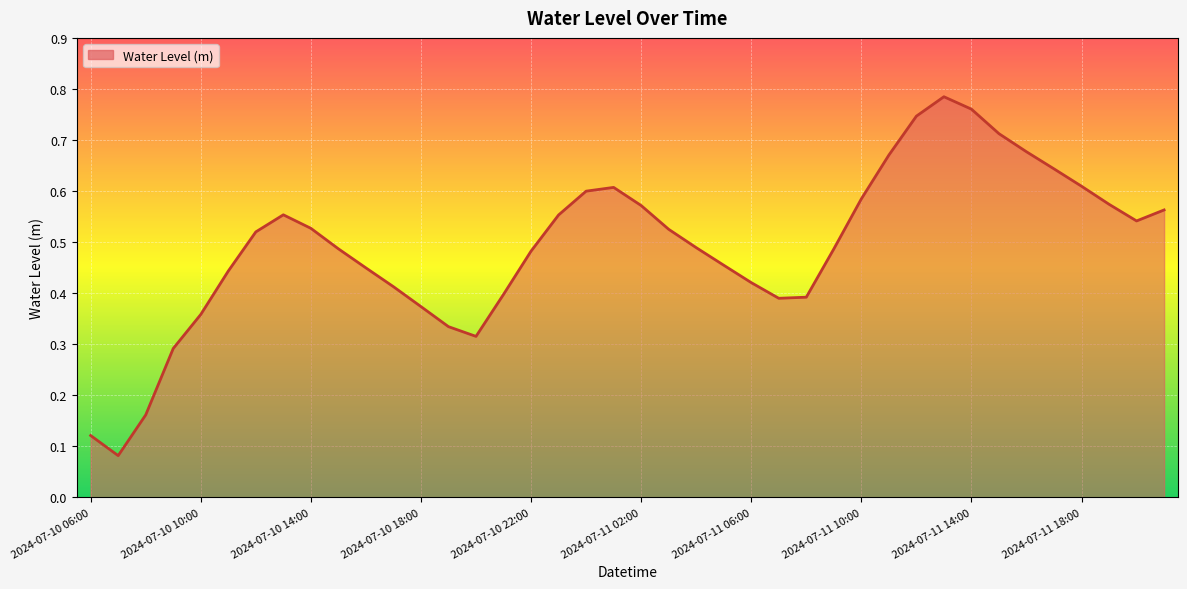

Does the chart have visible grid lines?

Yes